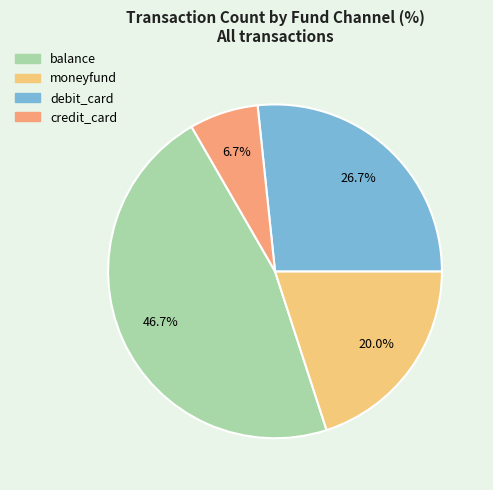

Do balance and credit_card together represent more than half of the pie?

Yes